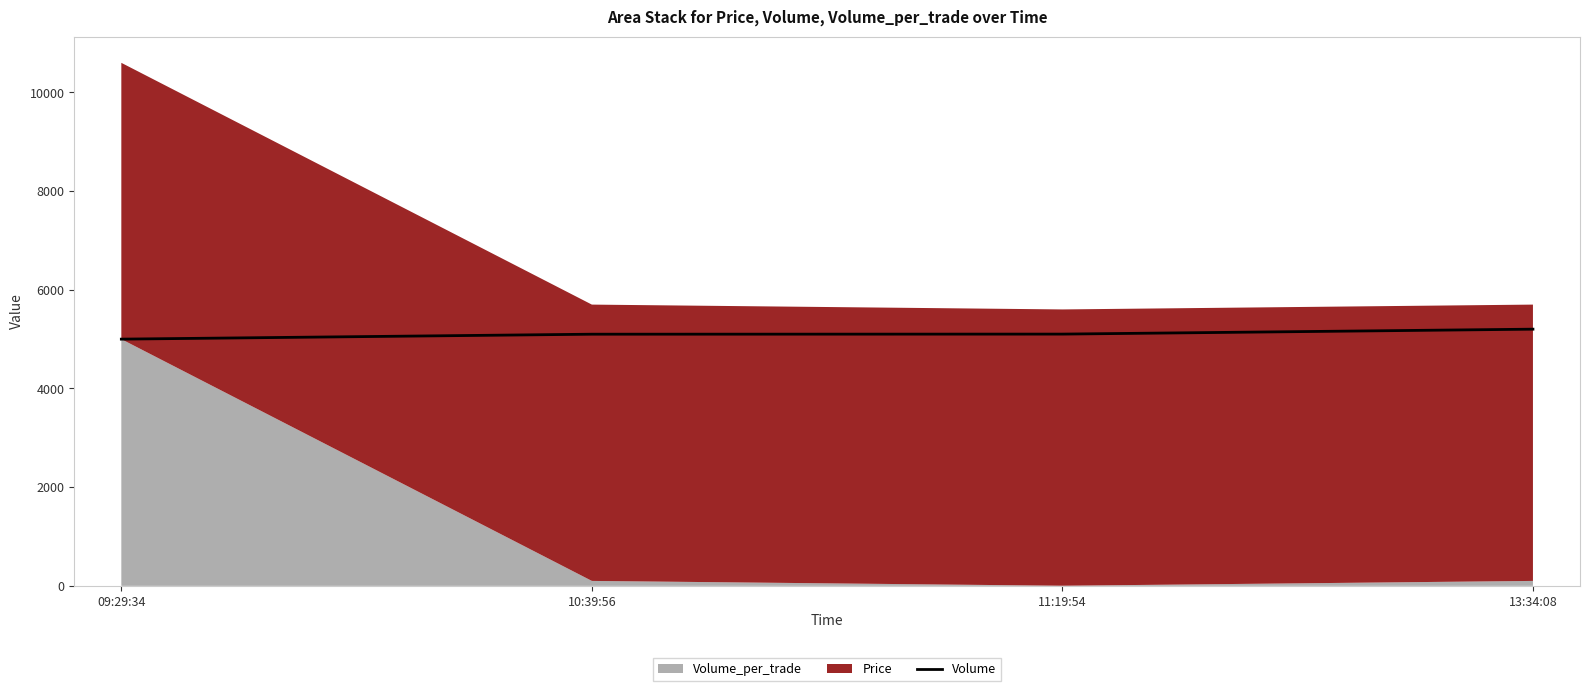

What is the value of the 1st point from the left?

5000